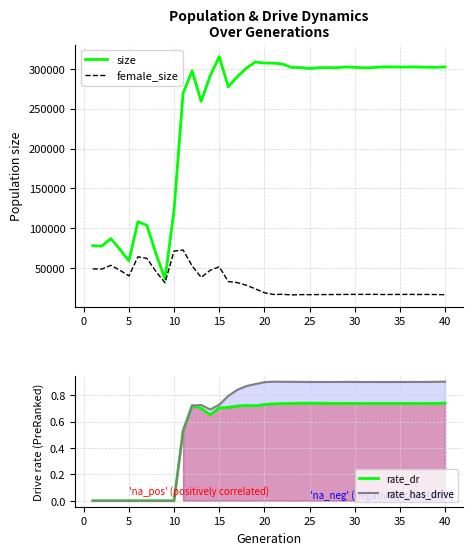

Count the number of categories in the chart.

40